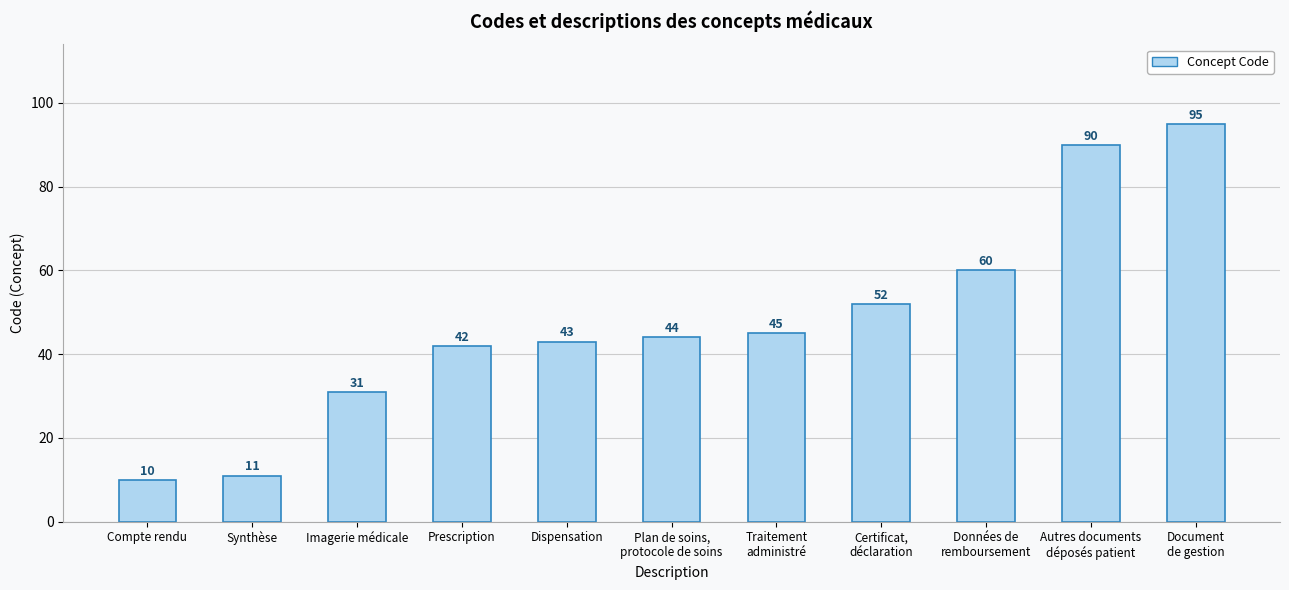

Rank the categories by value from highest to lowest.

Document
de gestion, Autres documents
déposés patient, Données de
remboursement, Certificat,
déclaration, Traitement
administré, Plan de soins,
protocole de soins, Dispensation, Prescription, Imagerie médicale, Synthèse, Compte rendu